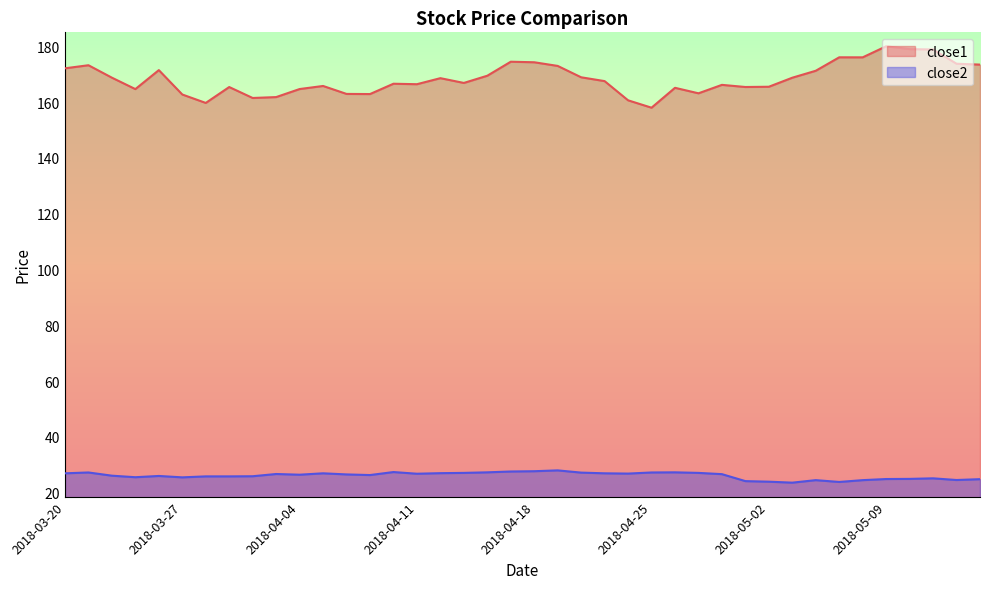

How many interior local peaks does the close2 series have?

9